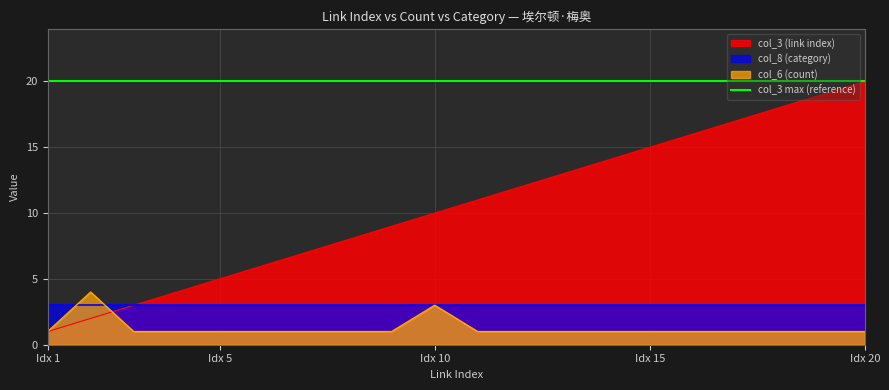

The col_6 (count) series shows 1 at 4. True or false?

False